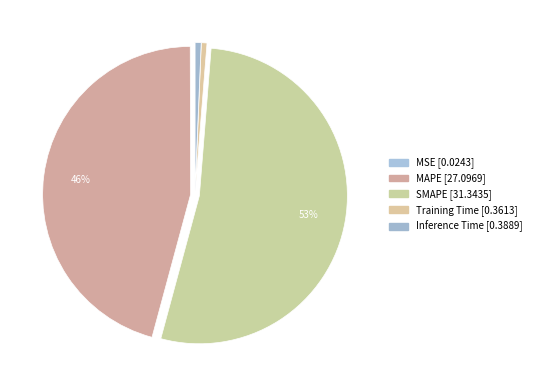

Rank the categories by value from highest to lowest.

SMAPE, MAPE, Inference Time, Training Time, MSE